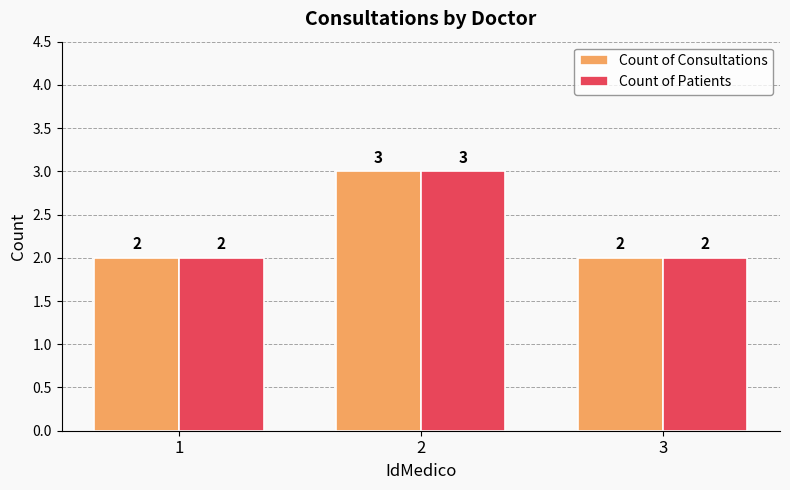

What is the sum of the Count of Consultations values at 1 and 3?

4